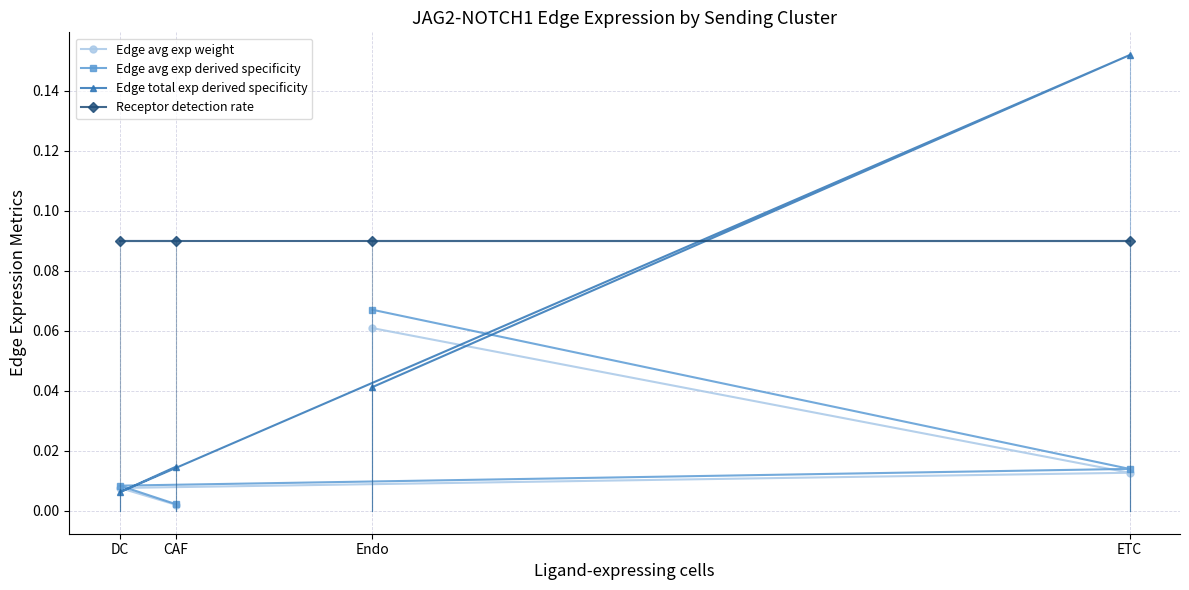

What position from the left is ETC?

4